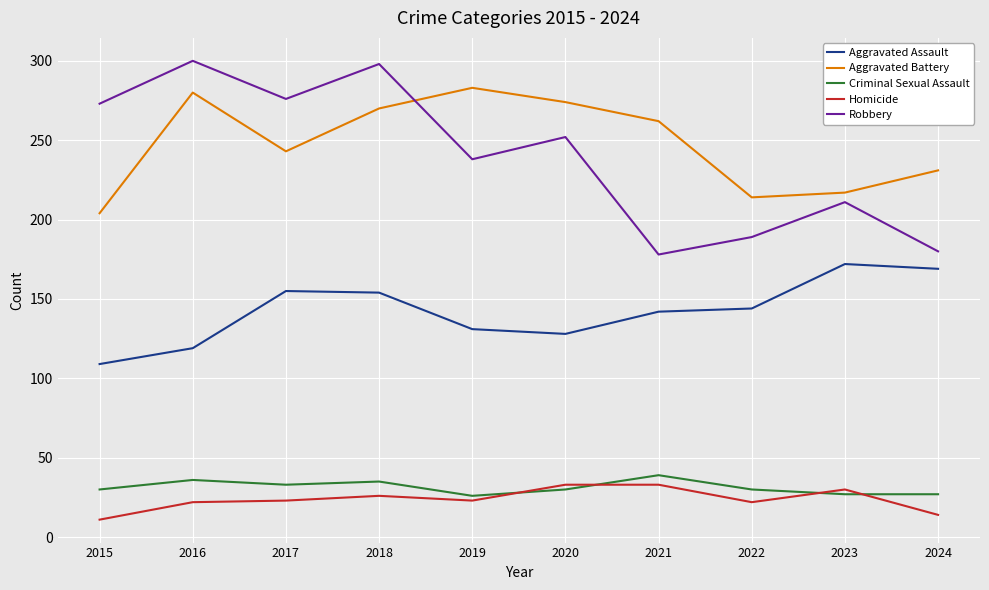

What are all the series names shown in the legend?

Aggravated Assault, Aggravated Battery, Criminal Sexual Assault, Homicide, Robbery